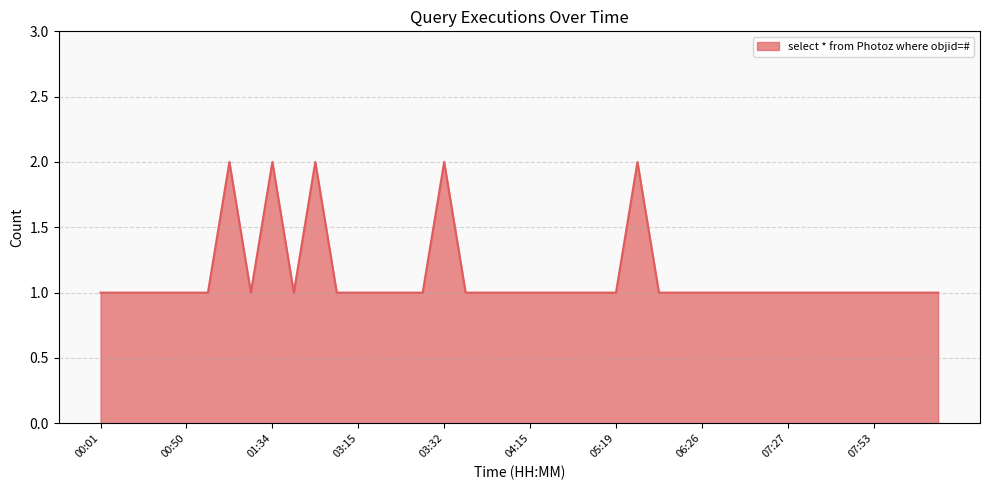

How many lines are shown in the chart?

1